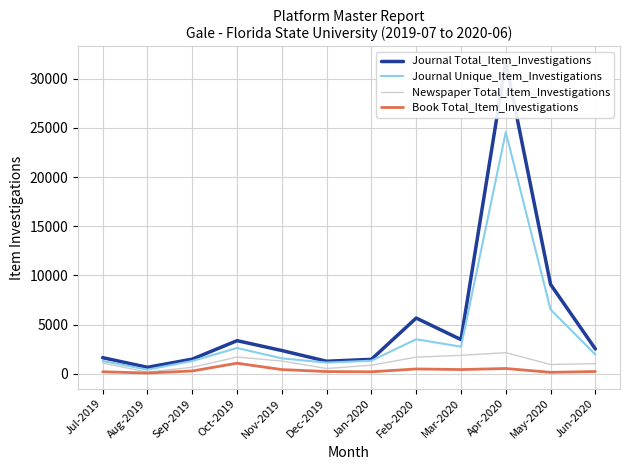

How many data points does each series have?

12